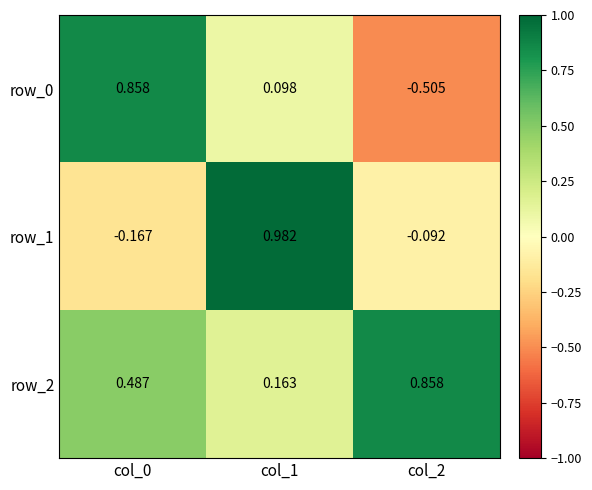

What is the difference between the maximum and minimum values in the row_0 series?

1.4